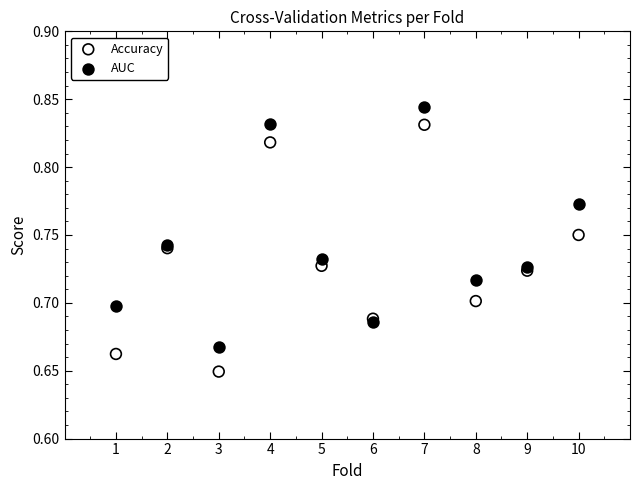

Which series has the widest spread of Y values?

Accuracy